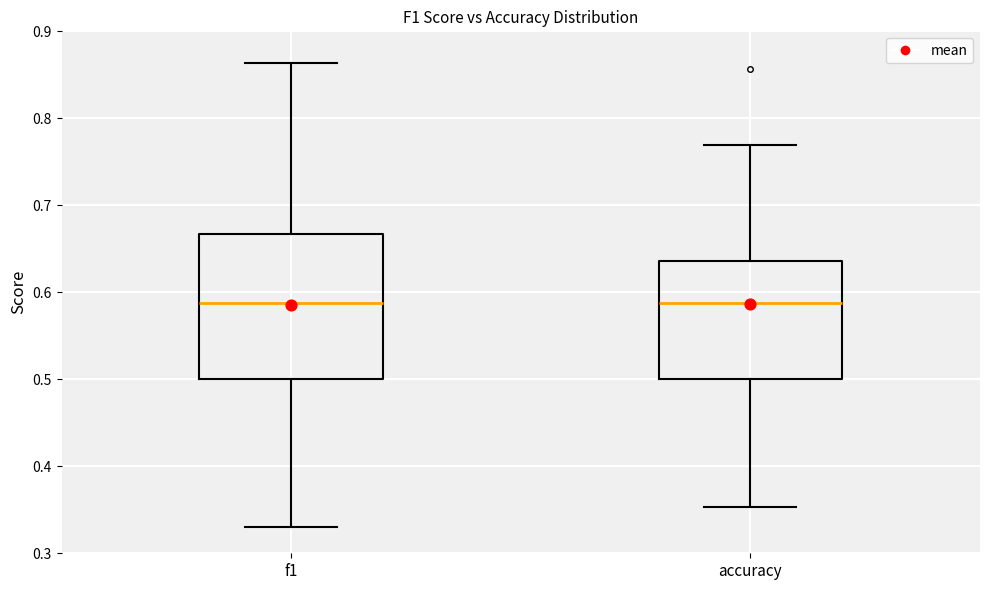

Where does the upper whisker of the box for accuracy end on the y-axis? The values are not printed on the chart, so give them approximately, as read against the axis.

0.77